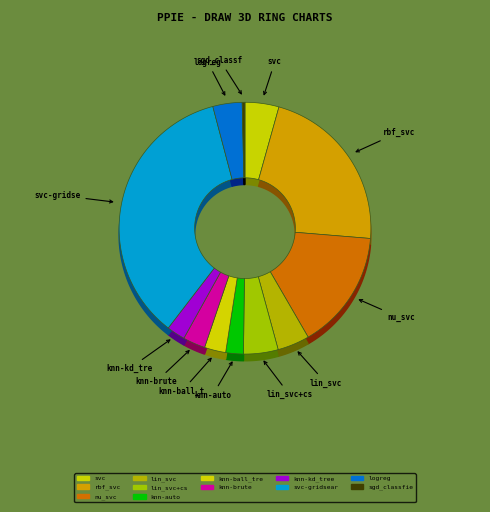

To the nearest percent, what is the difference between the largest and smallest slice percentages?

35%